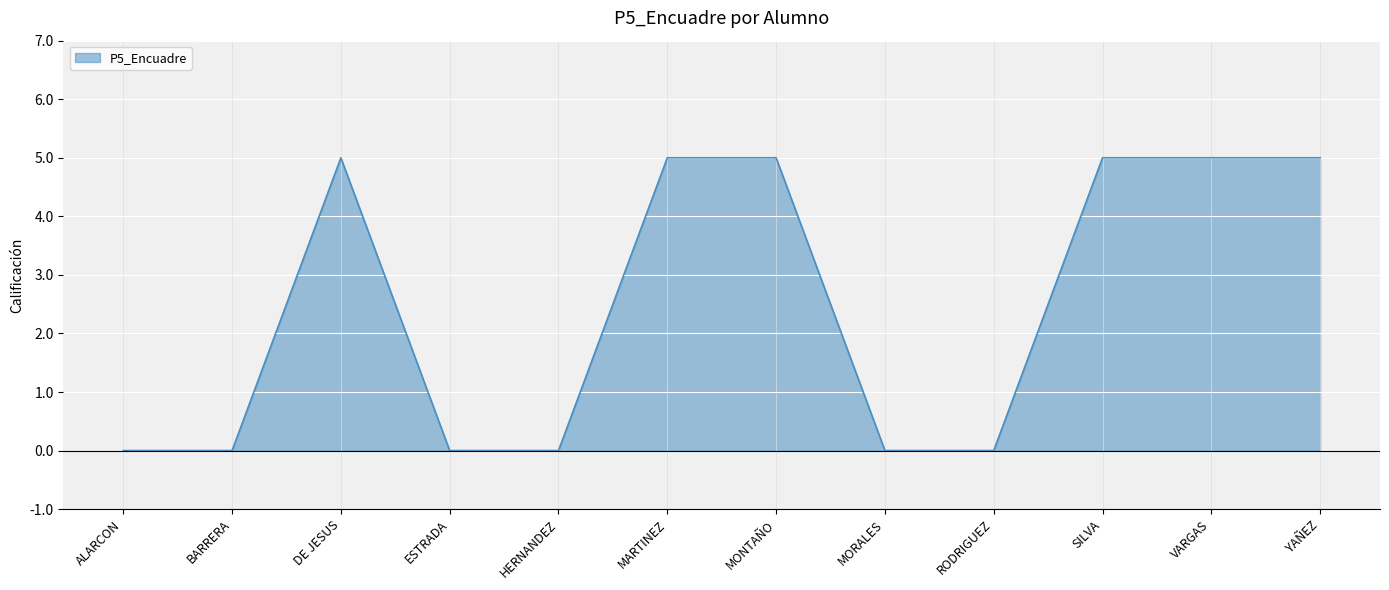

At which label is the value closest to 2?

ALARCON